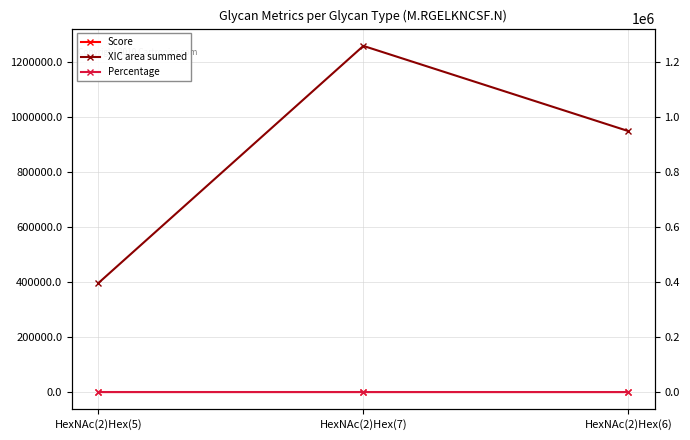

What are all the series names shown in the legend?

Score, XIC area summed, Percentage